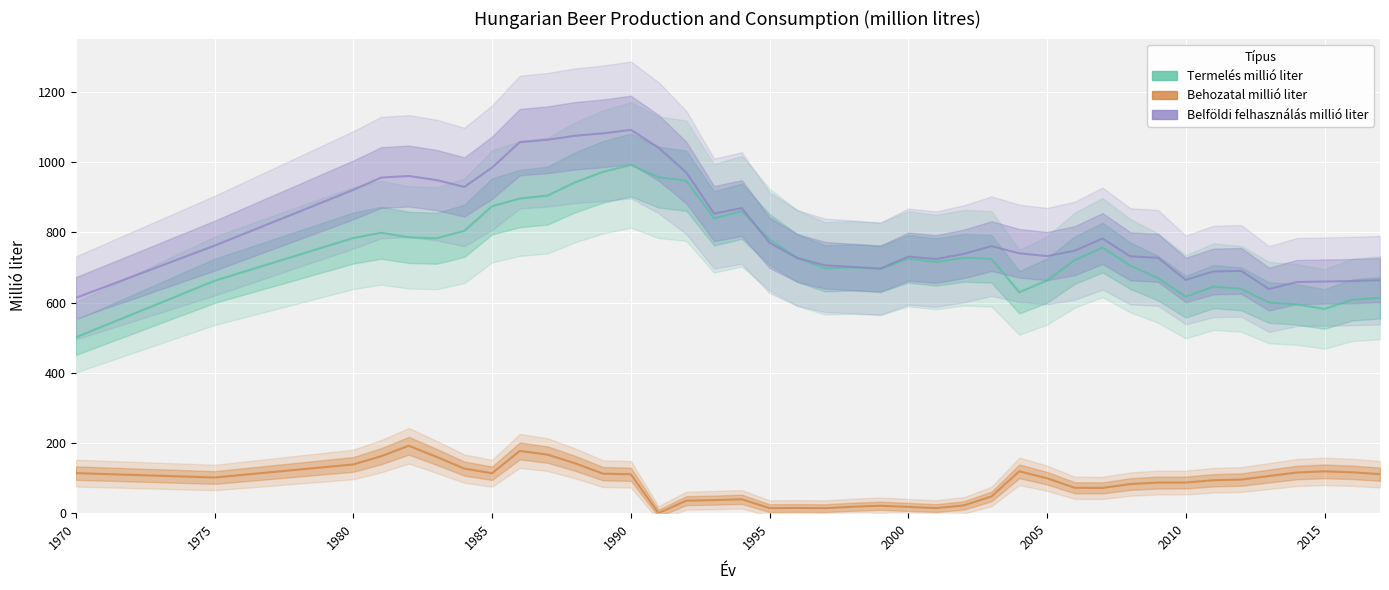

What is the difference between the maximum and second lowest values in the Belföldi felhasználás millió liter series?

453.3